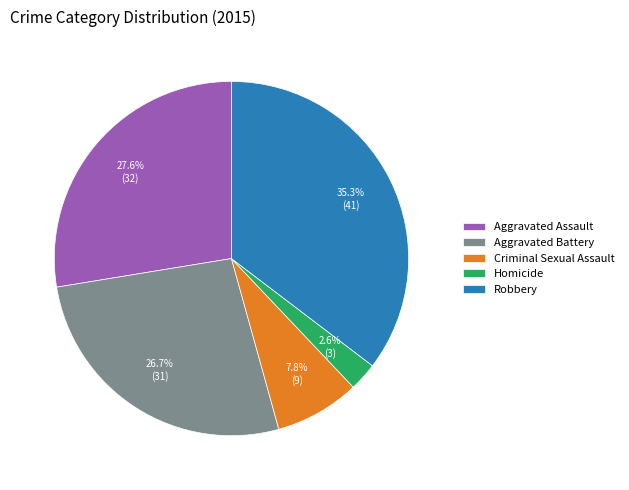

Is it true that Aggravated Assault is 28% of the pie?

True